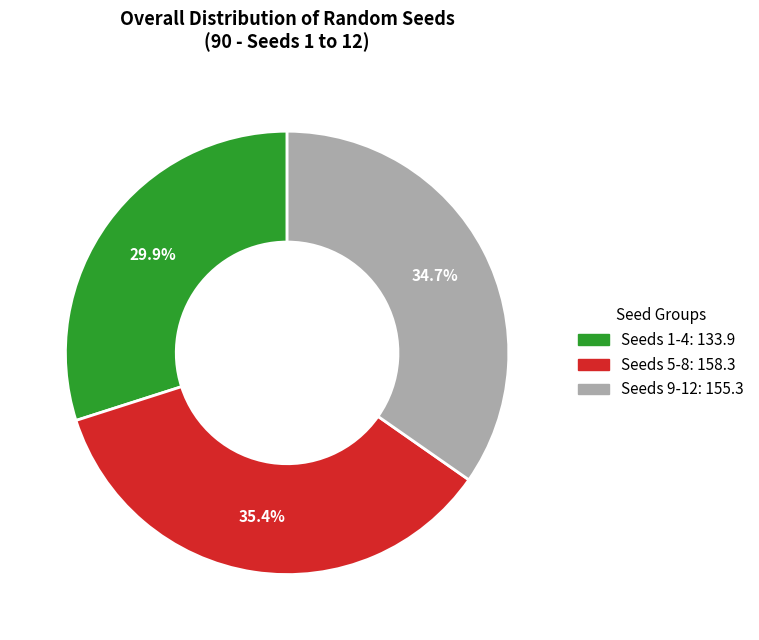

Is there a majority slice in this chart?

No